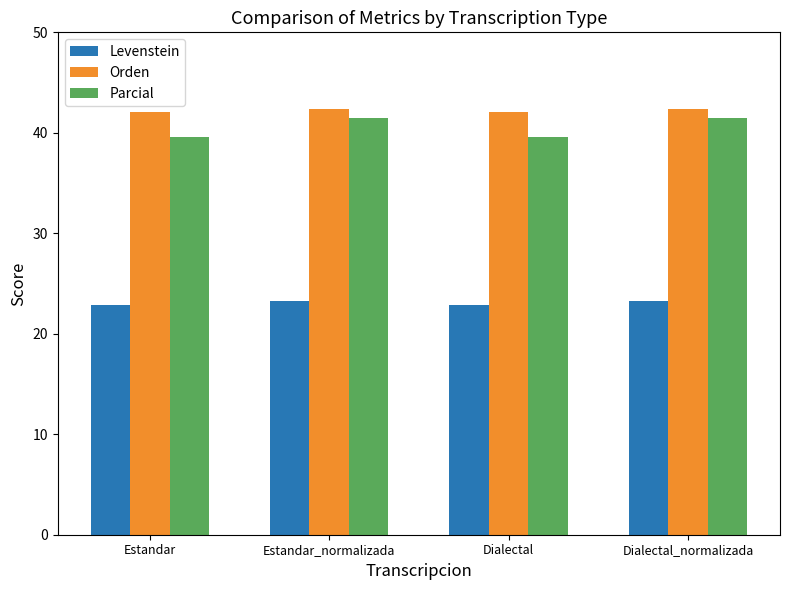

What is the maximum value shown in the chart?

42.3